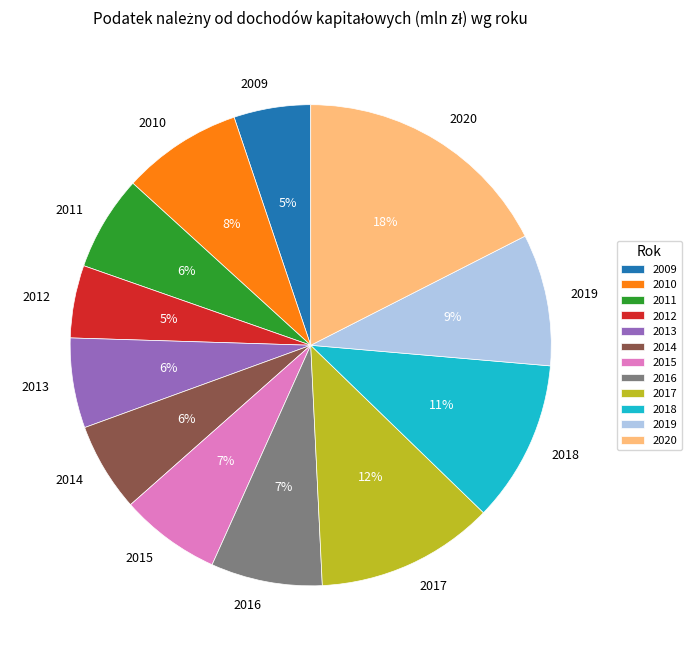

To the nearest percent, what is the combined percentage of 2012 and 2018?

16%